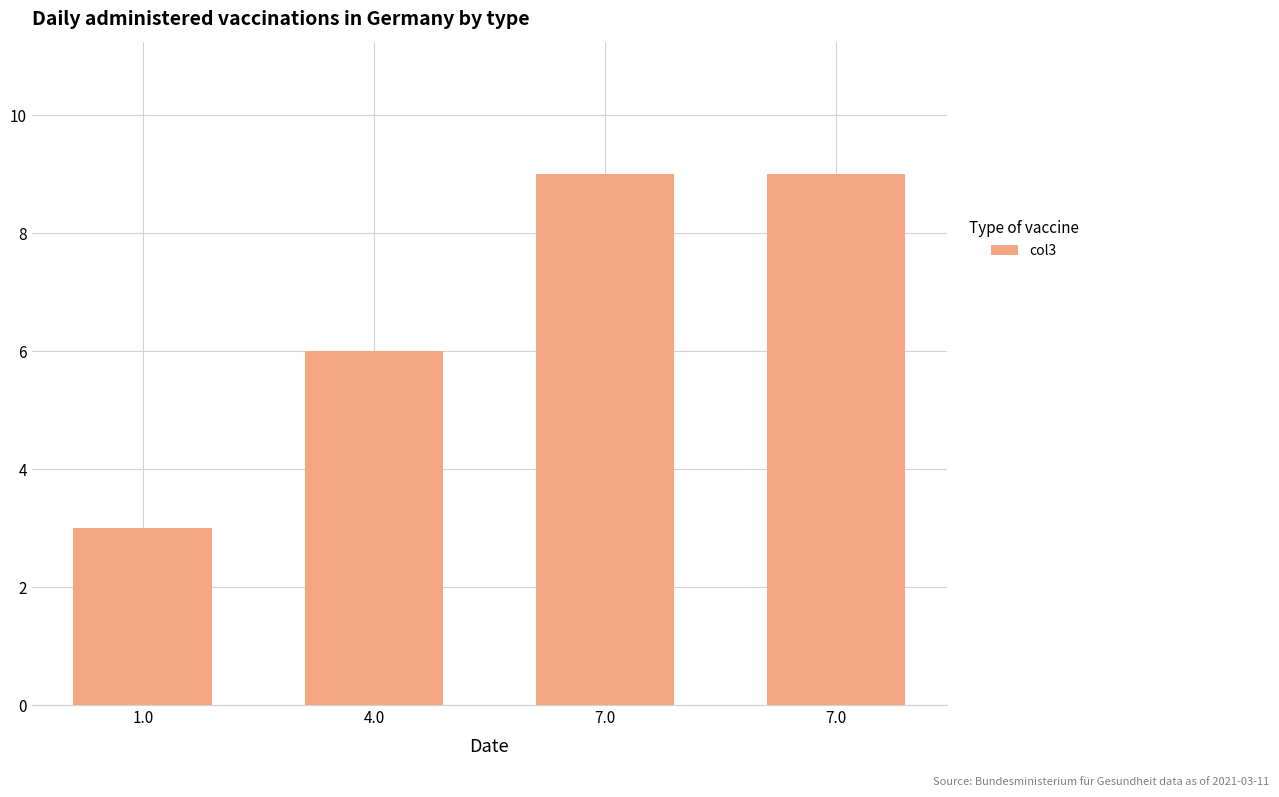

Rank the categories by value from highest to lowest.

7.0, 7.0, 4.0, 1.0